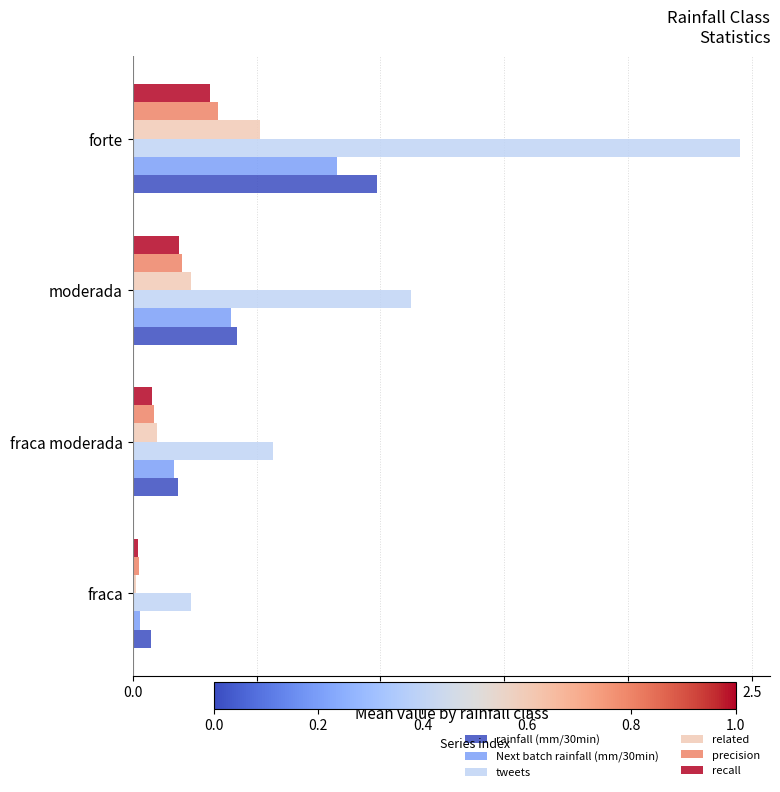

Between fraca and forte, which series saw the biggest shift?

tweets